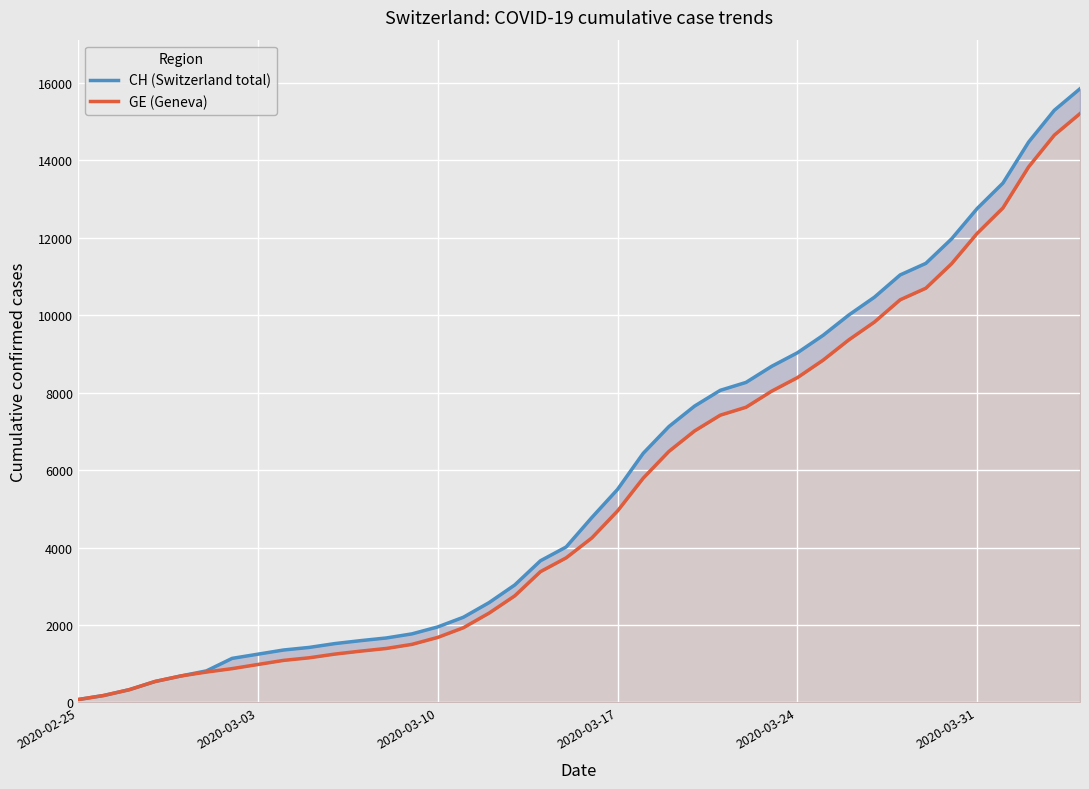

What is the minimum value for CH (Switzerland total)?

73